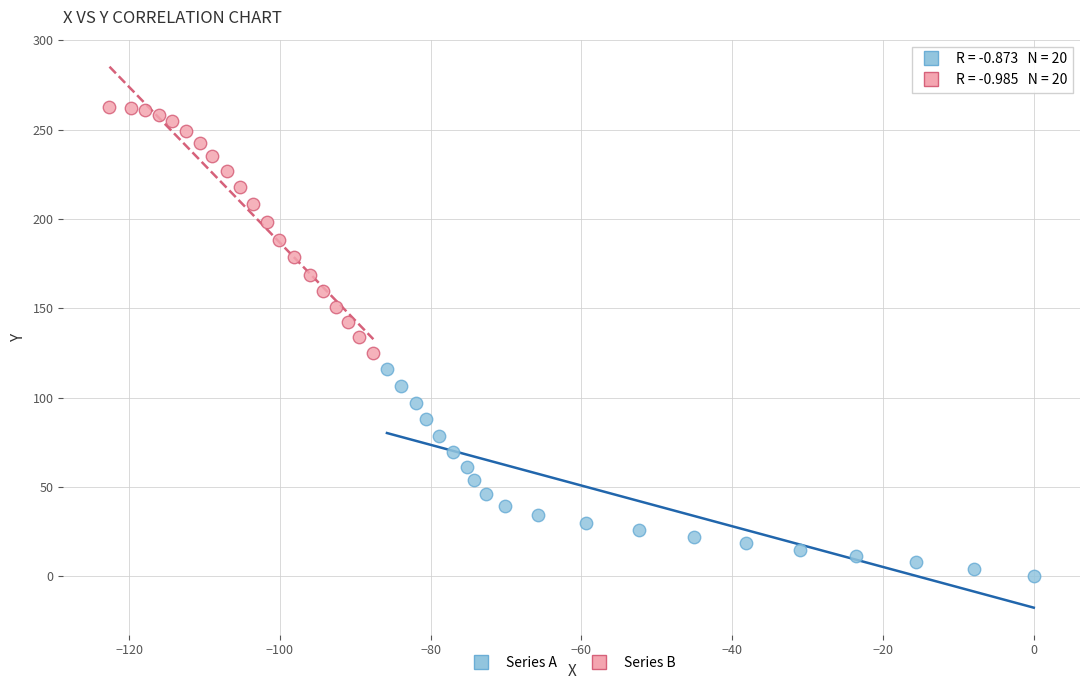

Which series reaches the minimum Y coordinate?

Series A